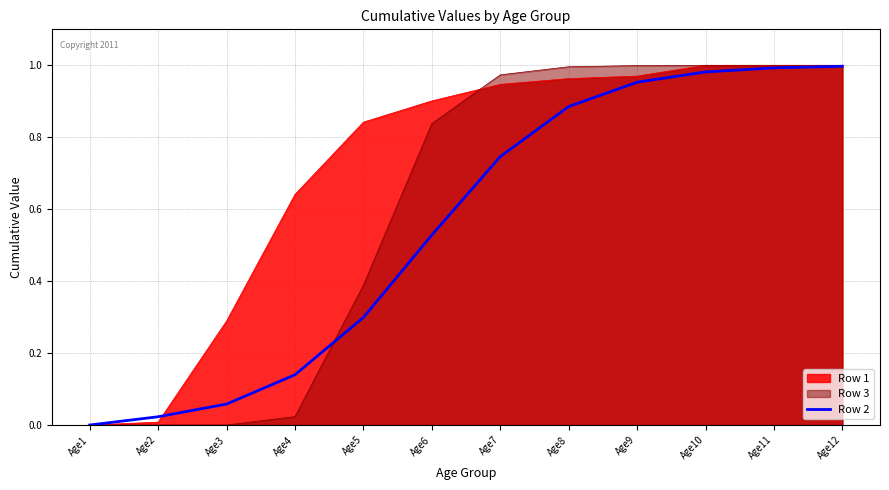

Count the number of categories in the chart.

12